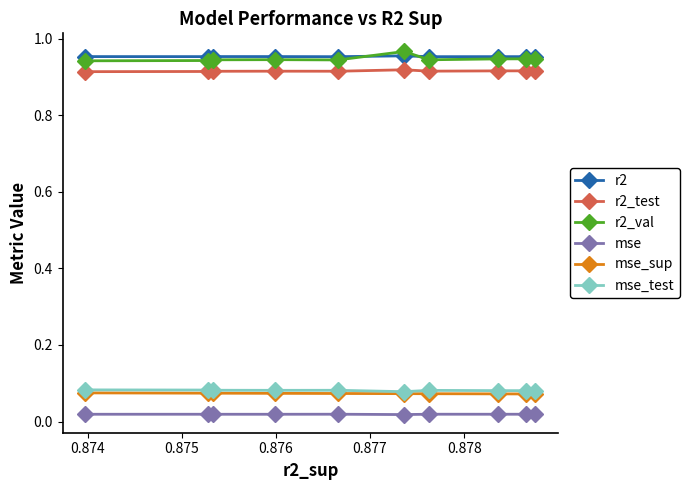

How many r2 values are between 0 and 1?

10